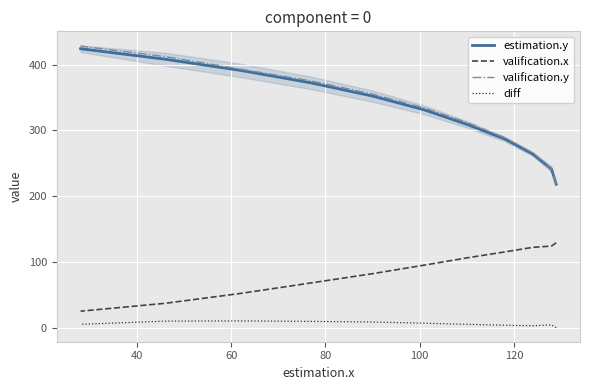

What is the maximum value shown in the chart?

428.0